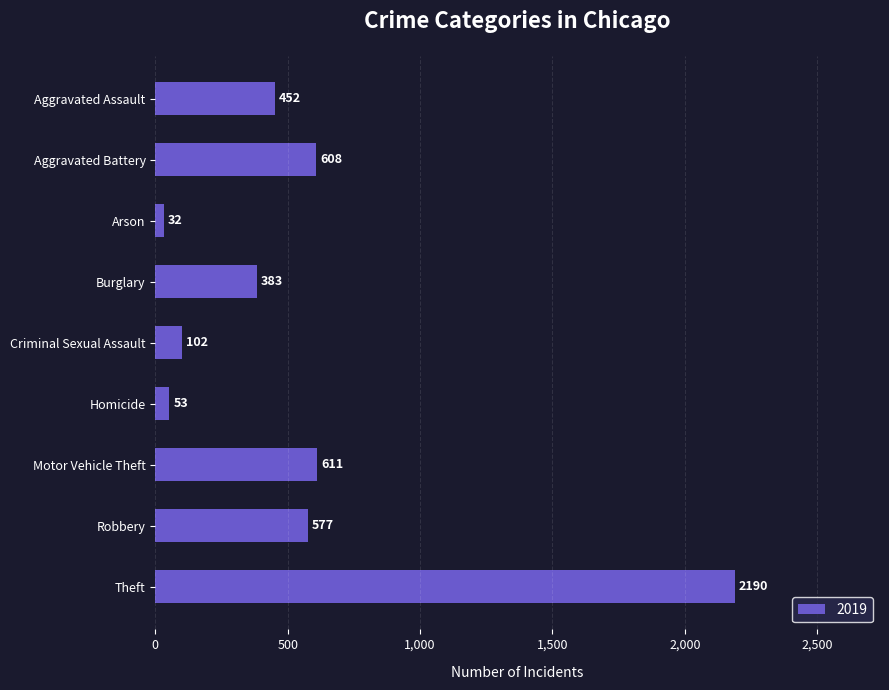

How many bars are there in total?

9